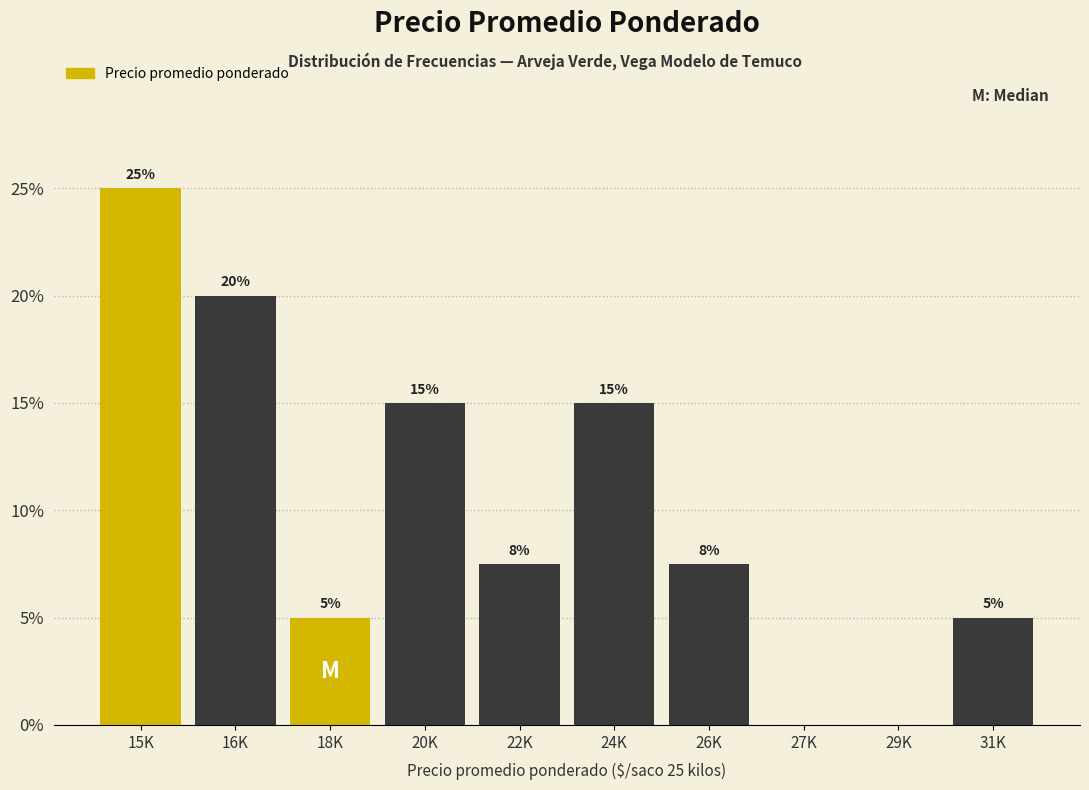

The chart shows a value of 1.7 at 22K. True or false?

False